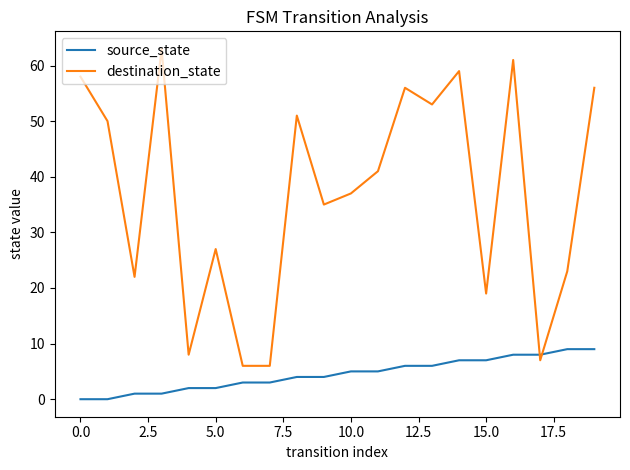

What is the maximum value shown in the chart?

63